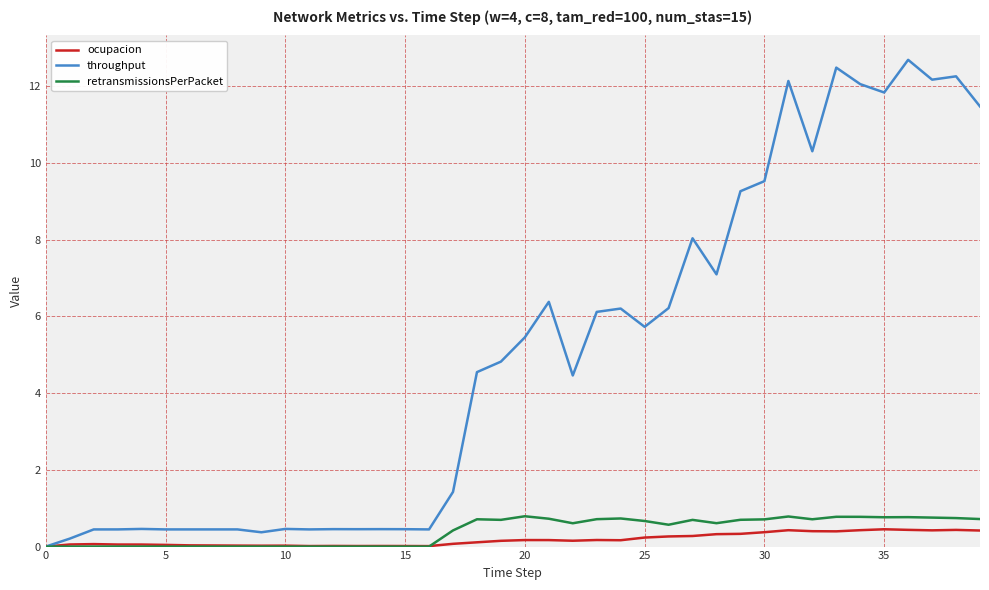

How many series are shown in this chart?

3